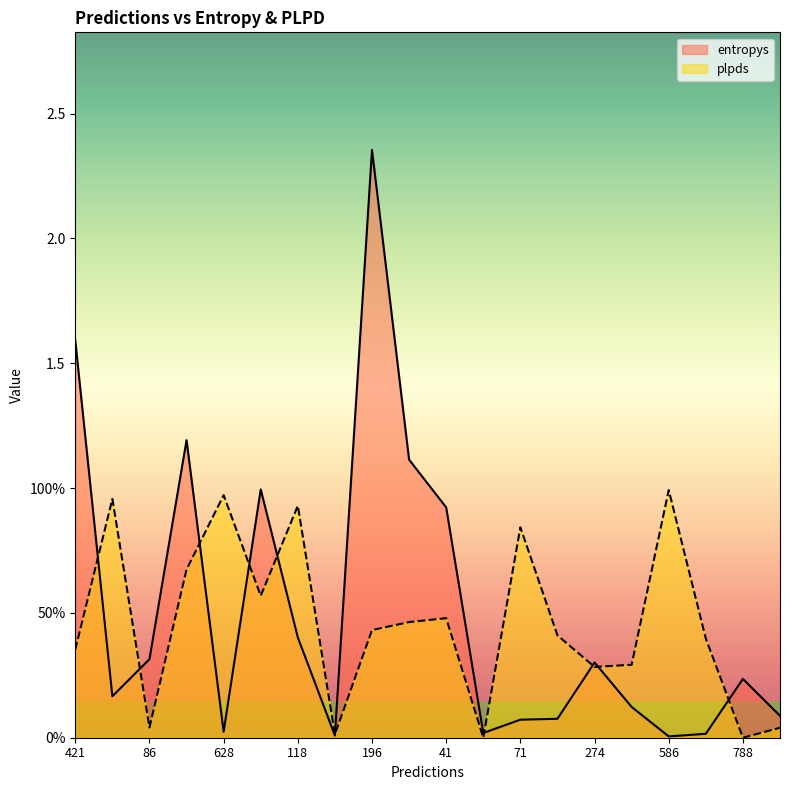

What is the difference between the maximum and second lowest values in the entropys series?

2.3